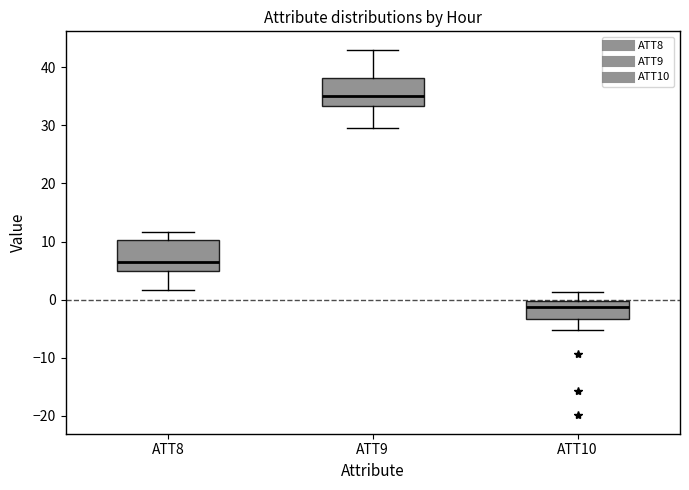

Where is the upper edge of the box for ATT9 on the y-axis? The values are not printed on the chart, so give them approximately, as read against the axis.

38